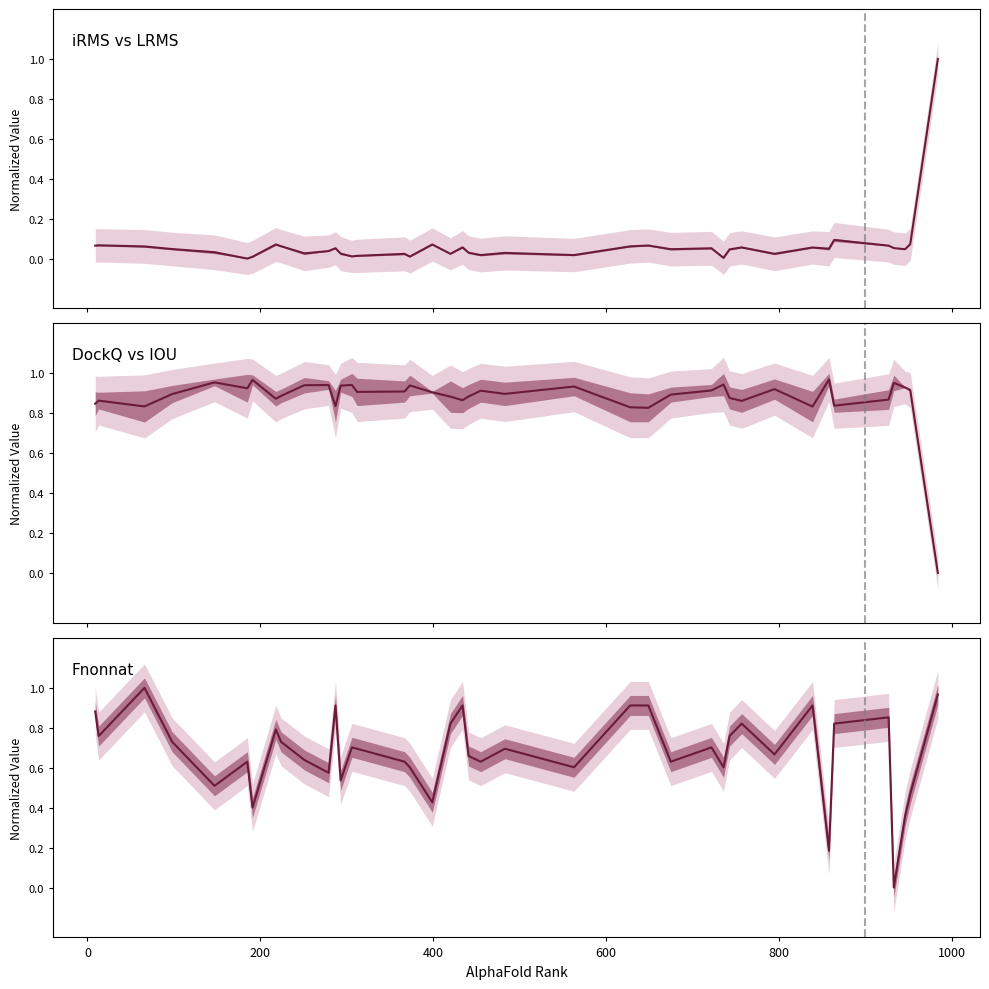

Which series has the largest range (max minus min)?

iRMS / LRMS mean